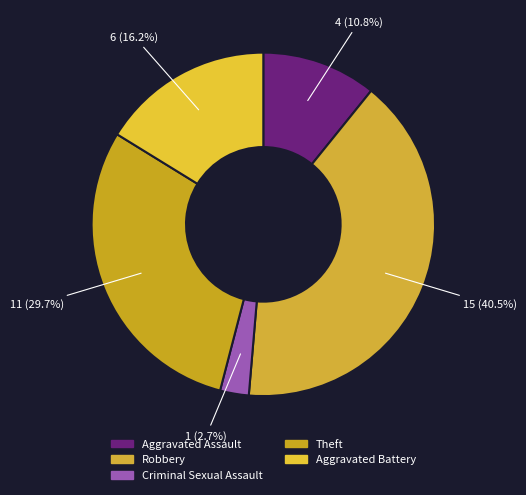

To the nearest percent, what percentage of the pie is Robbery?

41%